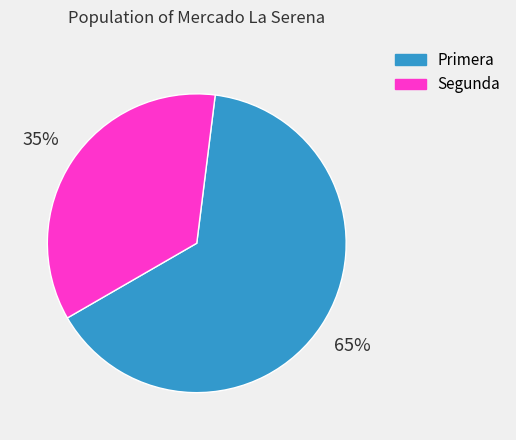

Is Primera the majority of the pie?

Yes